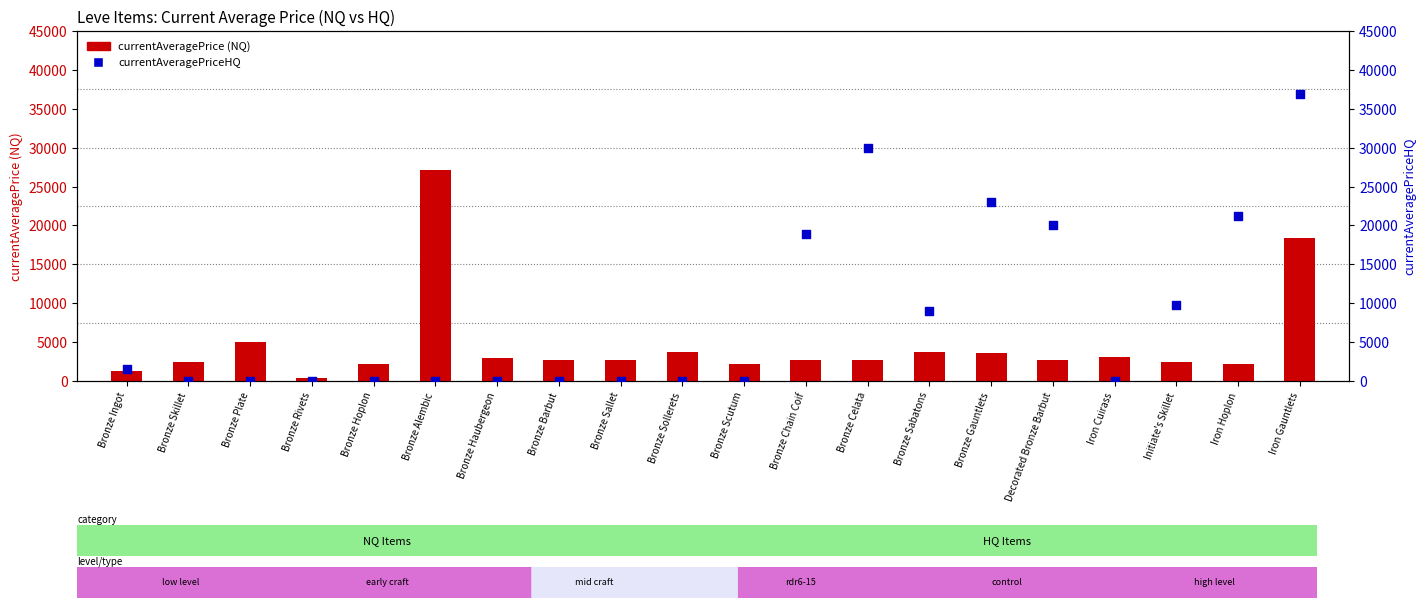

What is the total value across all series at Bronze Hoplon?

2226.0